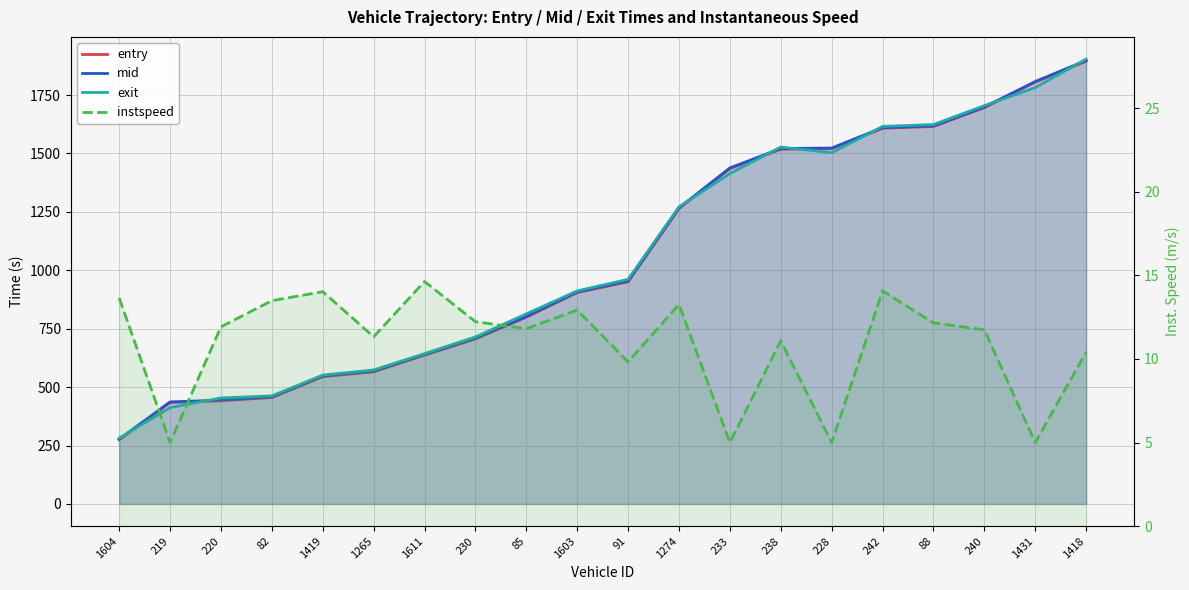

What is the difference between the mid values at 1431 and 228?

284.8